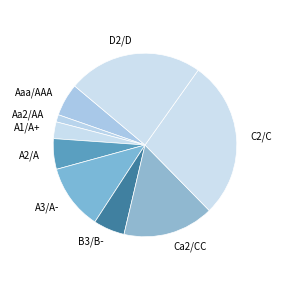

Is it true that Ca2/CC is 16% of the pie?

True